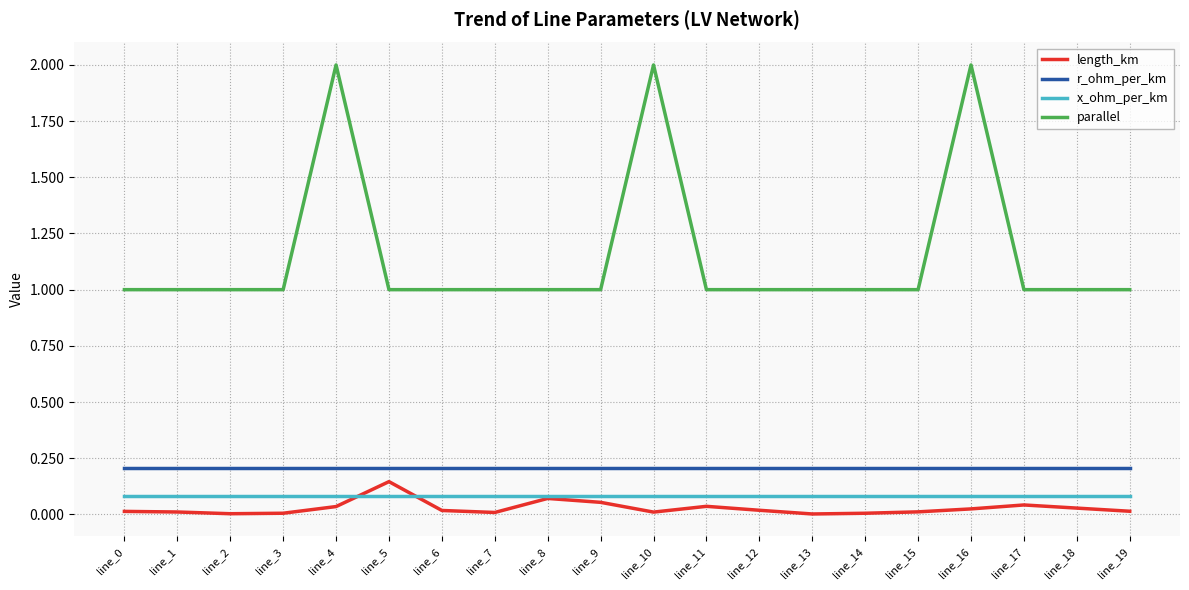

True or false: parallel has a value of 0.5 at line_18.

False